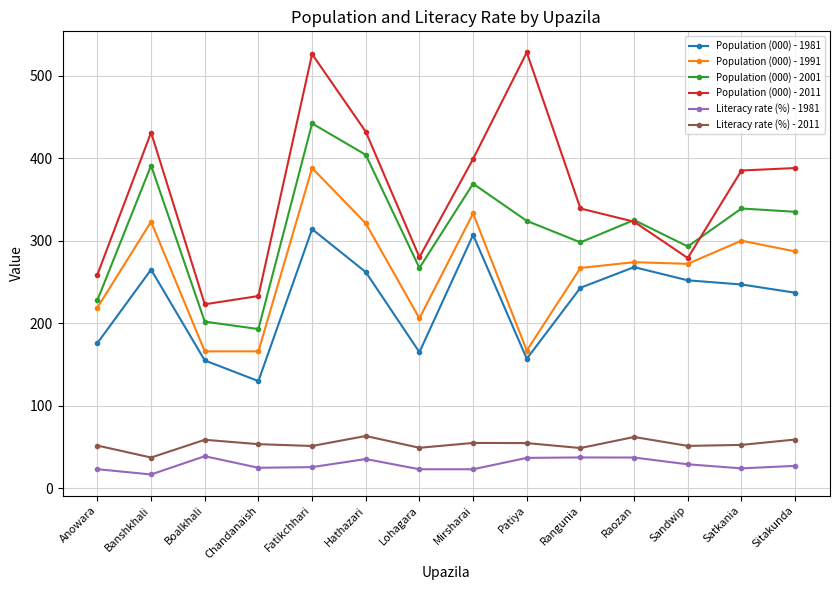

Is it true that Population (000) - 2001 equals 401.3 at Sandwip?

False